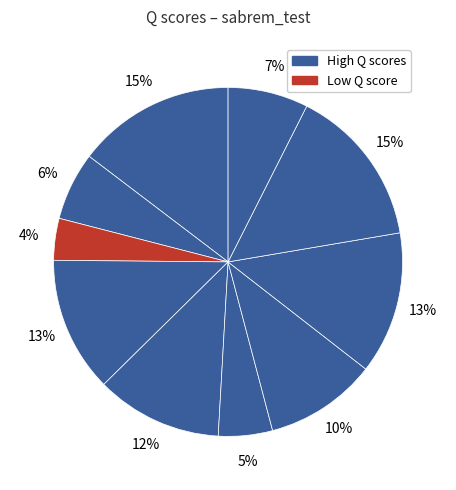

How many slices are in this pie chart?

10